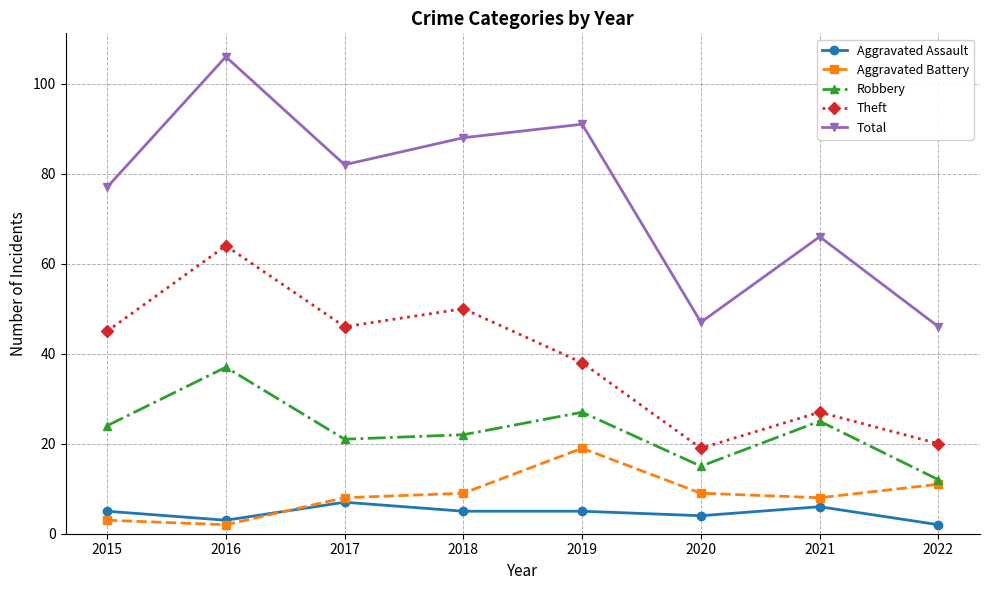

What are all the series names shown in the legend?

Aggravated Assault, Aggravated Battery, Robbery, Theft, Total